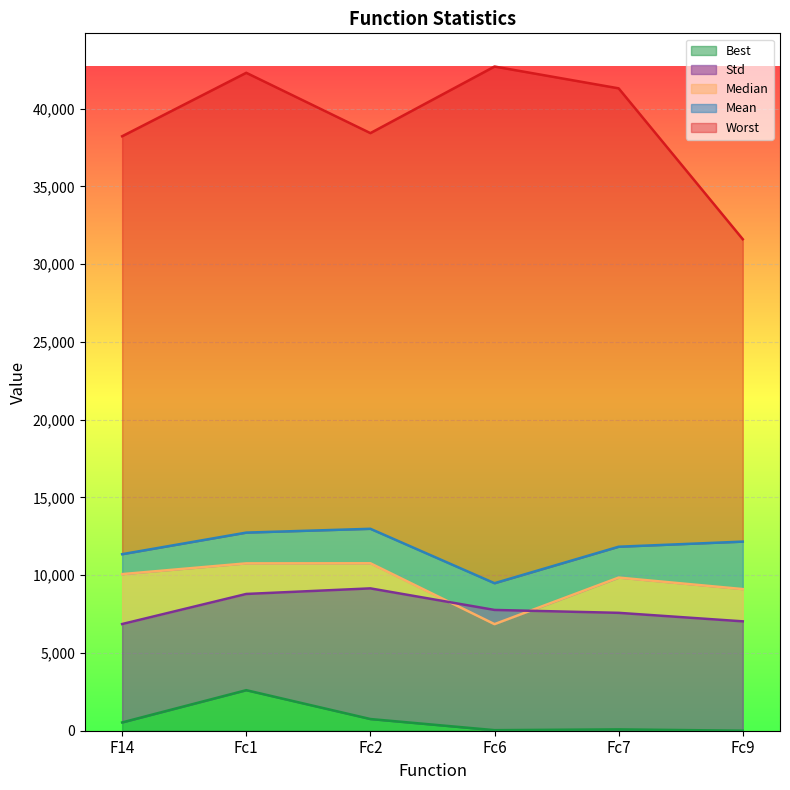

What are all the series names shown in the legend?

Best, Worst, Median, Mean, Std